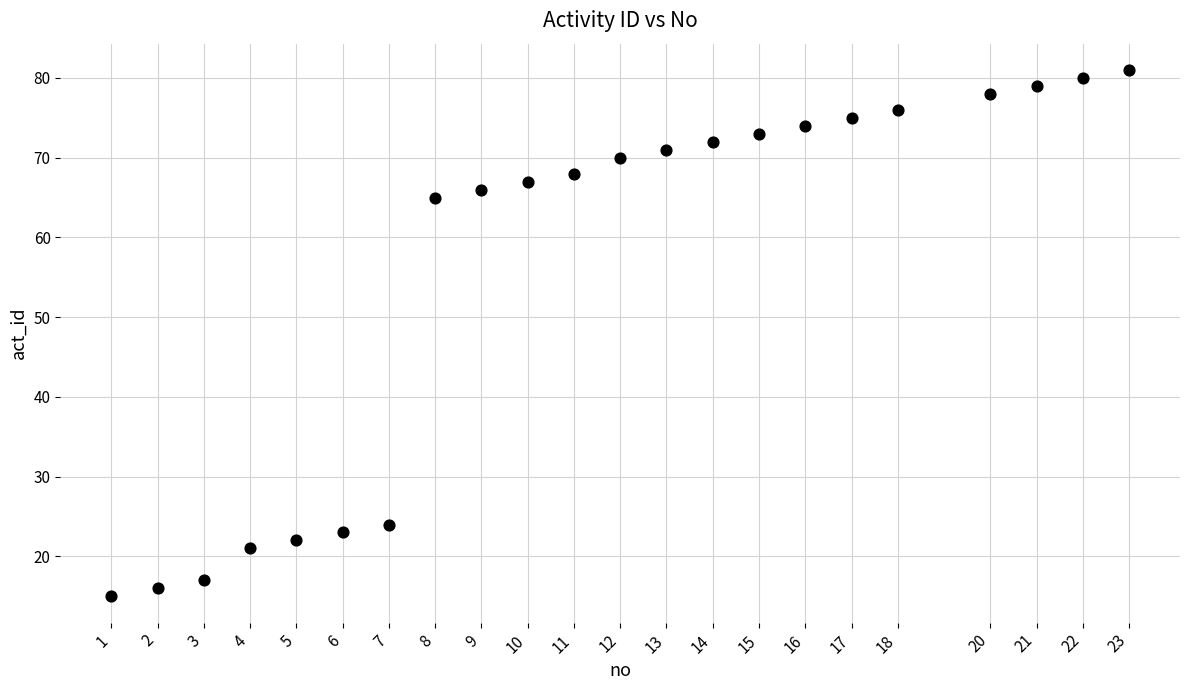

What Y value in the scatter plot is closest to 48?

65